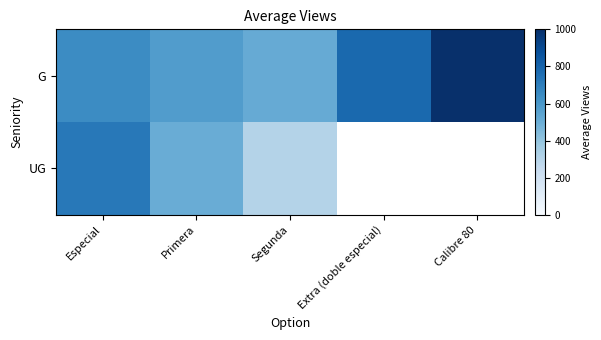

Is it true that G equals 647.6 at Especial?

True